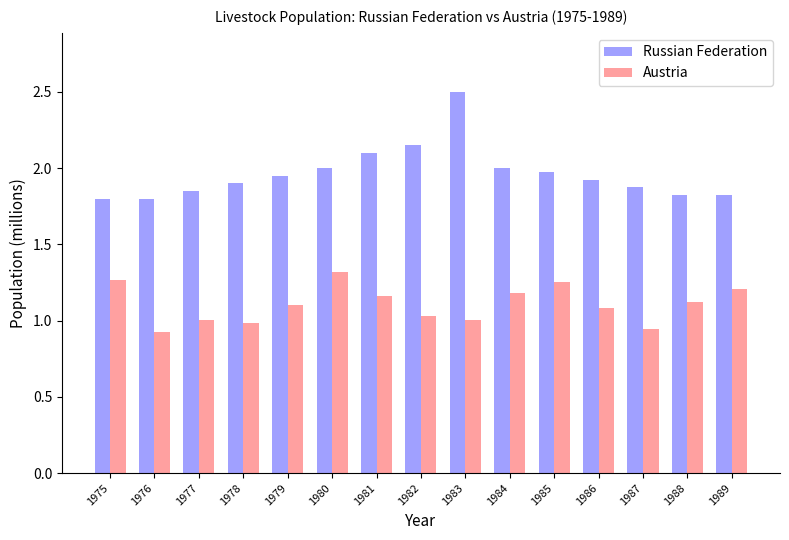

What are all the series names shown in the legend?

Russian Federation, Austria